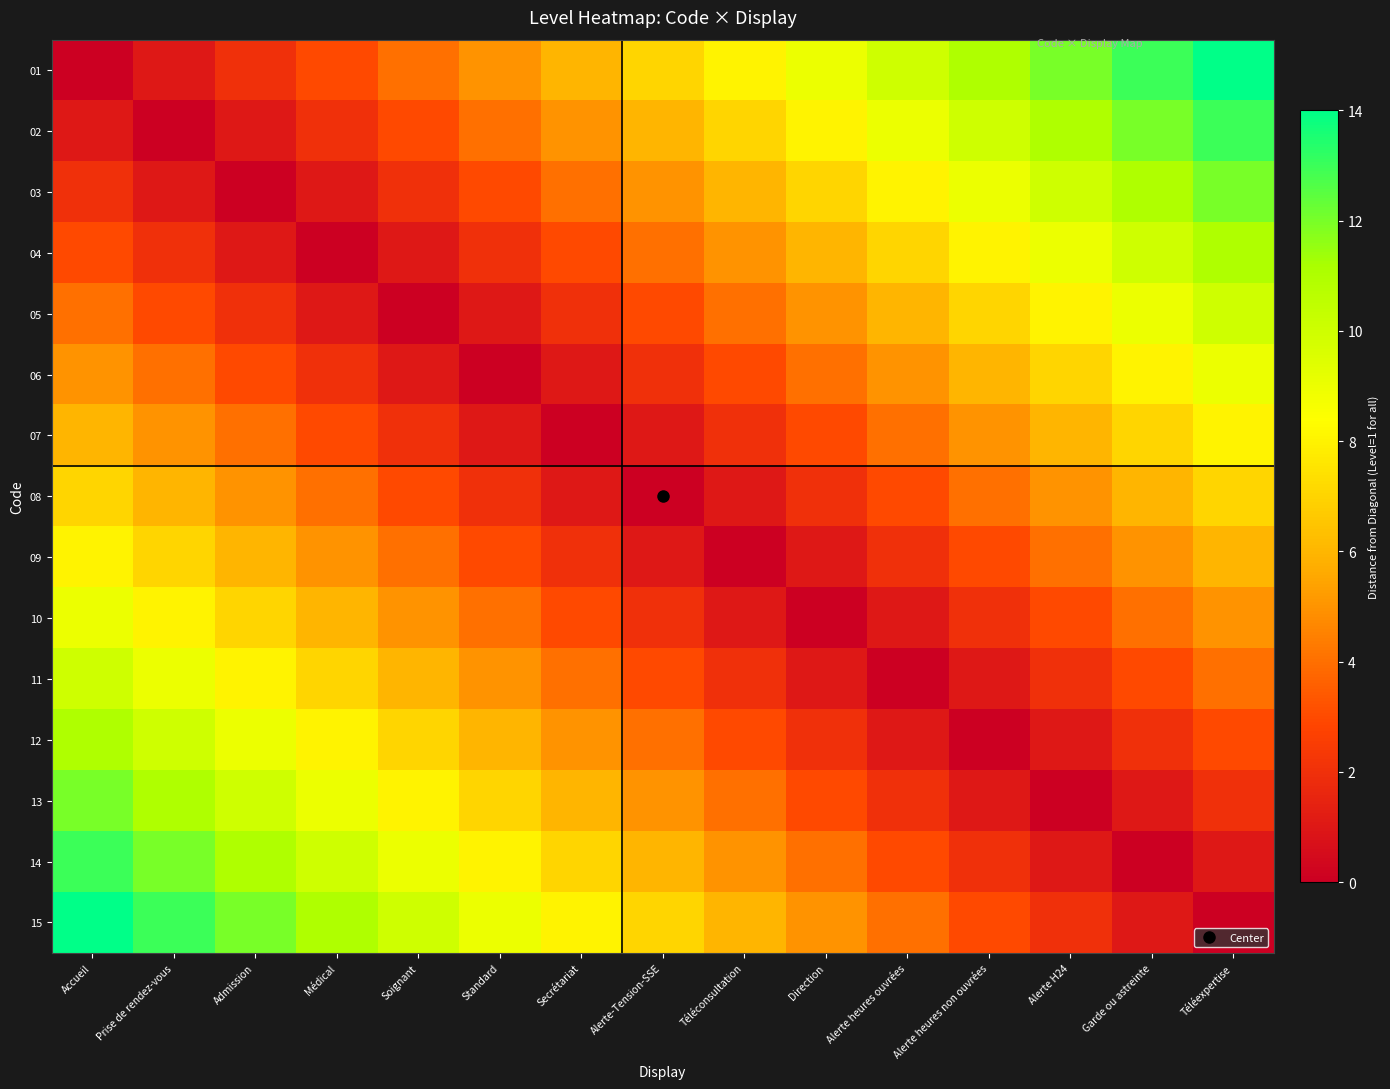

At which category does the chart reach its peak across all series?

Téléexpertise